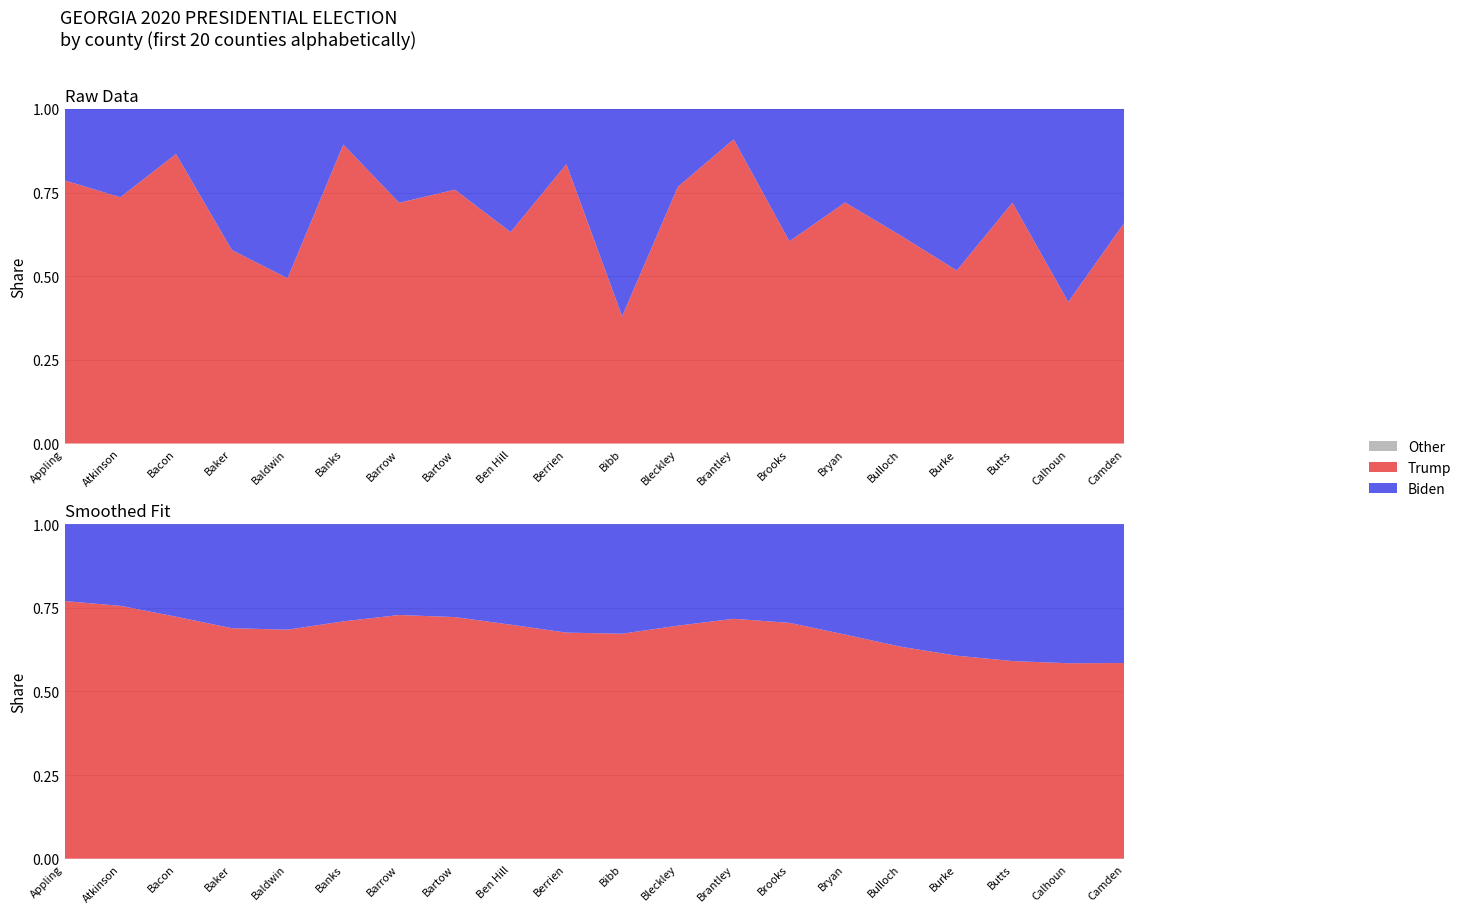

Reading left to right, list all the values displayed in this chart.

Trump: Appling=6517	Atkinson=2300	Bacon=4018	Baker=894	Baldwin=8893	Banks=7774	Barrow=26794	Bartow=37498	Ben Hill=4109	Berrien=6409	Bibb=26506	Bleckley=4326	Brantley=6974	Brooks=4248	Bryan=12980	Bulloch=18358	Burke=5179	Butts=8403	Calhoun=923	Camden=15154
Biden: Appling=1769	Atkinson=825	Bacon=625	Baker=652	Baldwin=9106	Banks=926	Barrow=10448	Bartow=11924	Ben Hill=2392	Berrien=1268	Bibb=43234	Bleckley=1311	Brantley=697	Brooks=2780	Bryan=5036	Bulloch=11198	Burke=4836	Butts=3271	Calhoun=1259	Camden=7871